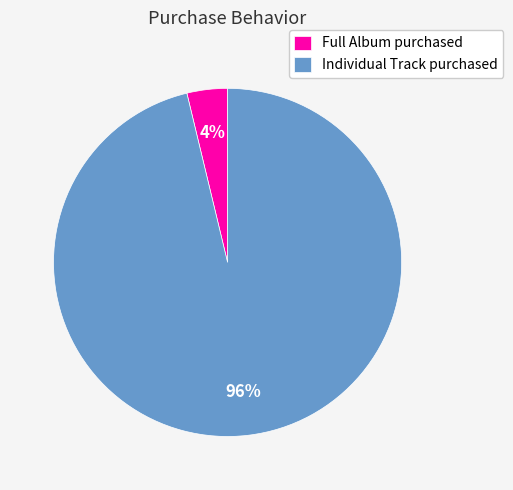

Which slice is the smallest?

Full Album purchased